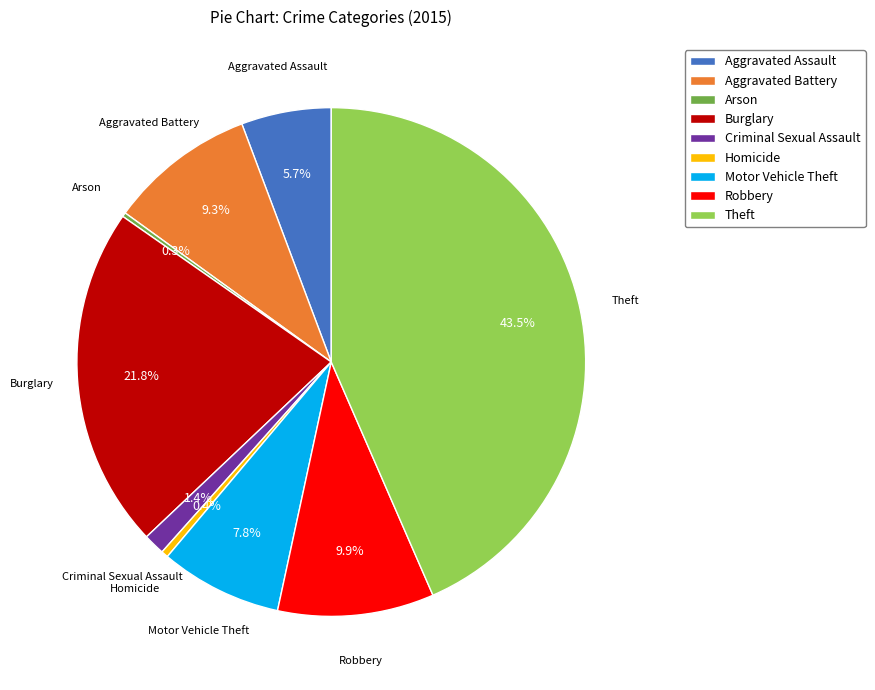

Is Homicide the majority of the pie?

No